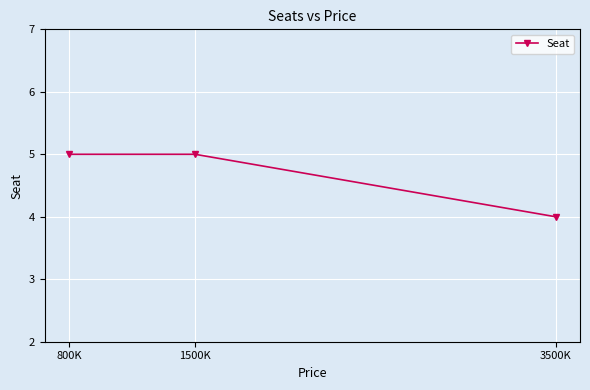

What is the maximum value shown in the chart?

5